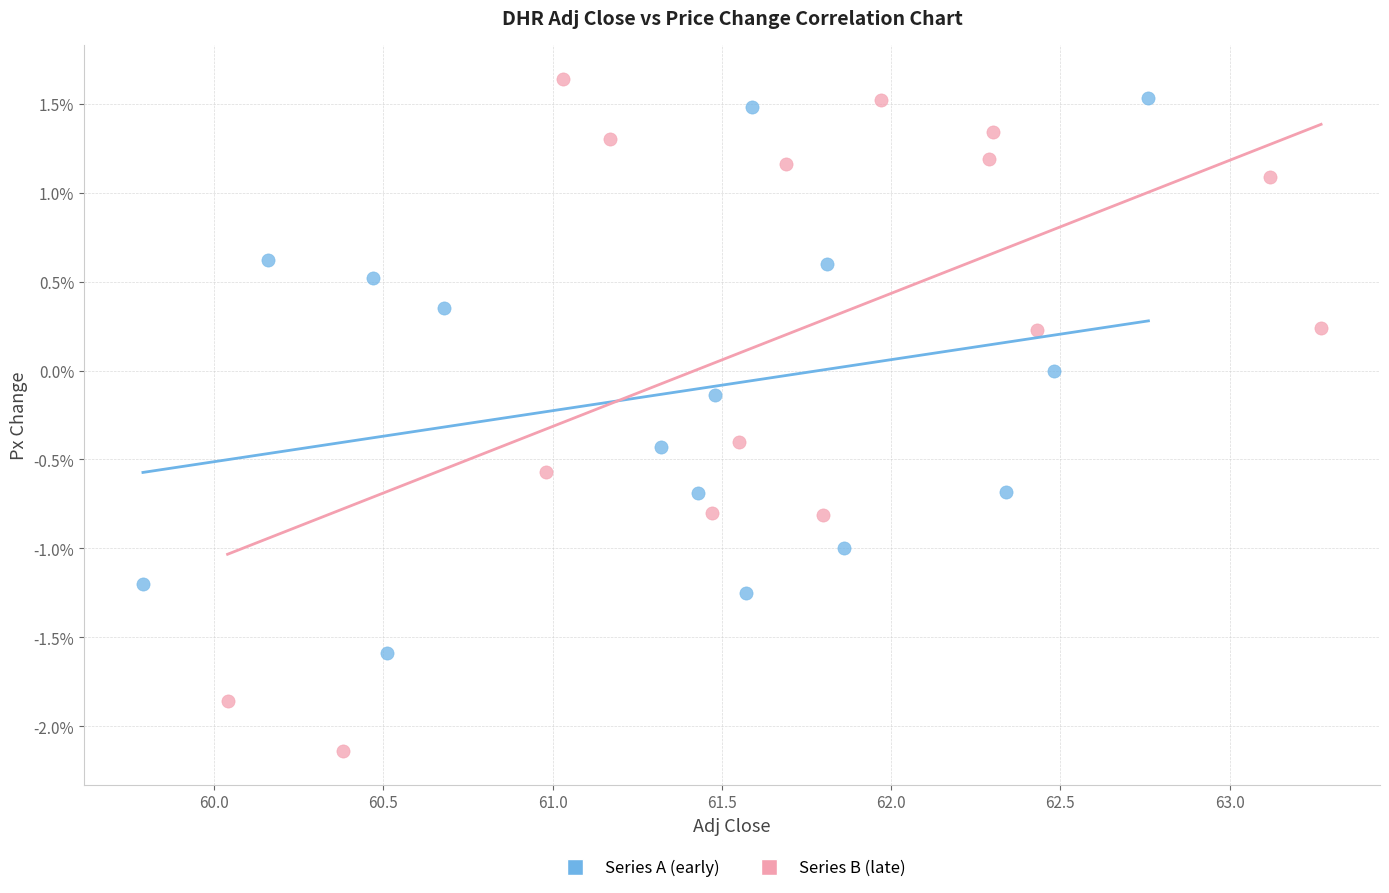

What are all the series names shown in the legend?

Series A (early), Series B (late)